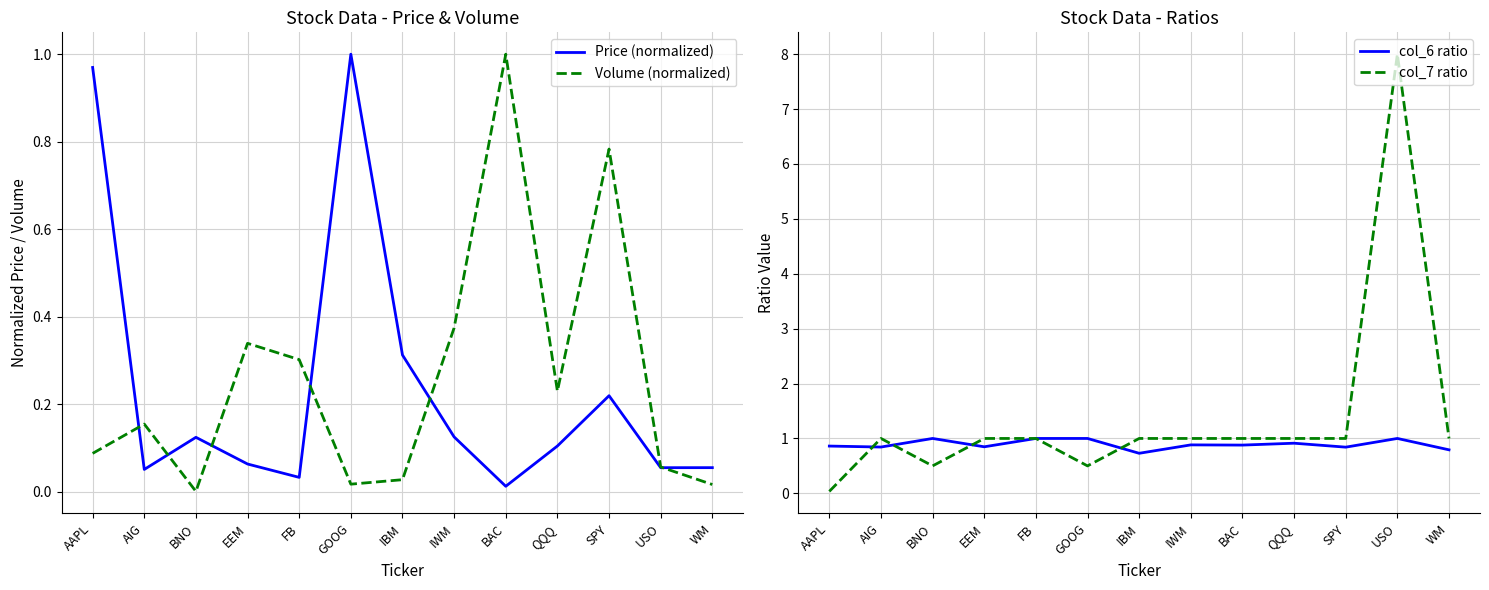

What is the total value across all series at IWM?

2.4